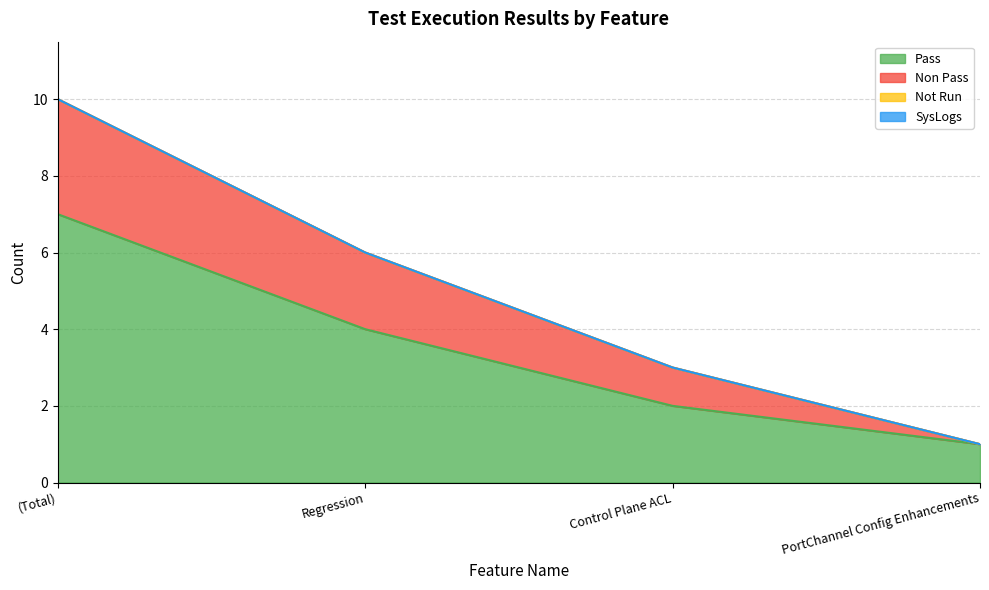

Between Regression and (Total), which is larger?

(Total)